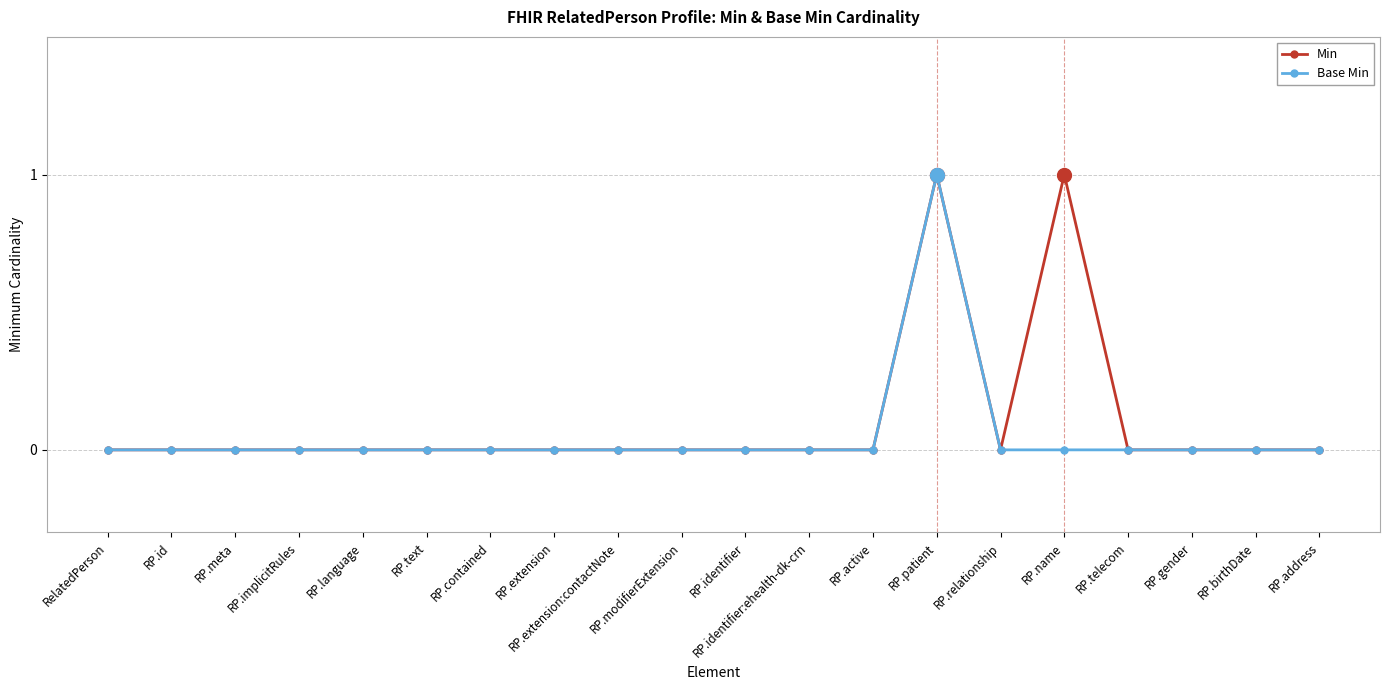

Reading left to right, extract all data points from this chart.

Min: RelatedPerson=0	RP.id=0	RP.meta=0	RP.implicitRules=0	RP.language=0	RP.text=0	RP.contained=0	RP.extension=0	RP.extension:contactNote=0	RP.modifierExtension=0	RP.identifier=0	RP.identifier:ehealth-dk-crn=0	RP.active=0	RP.patient=1	RP.relationship=0	RP.name=1	RP.telecom=0	RP.gender=0	RP.birthDate=0	RP.address=0
Base Min: RelatedPerson=0	RP.id=0	RP.meta=0	RP.implicitRules=0	RP.language=0	RP.text=0	RP.contained=0	RP.extension=0	RP.extension:contactNote=0	RP.modifierExtension=0	RP.identifier=0	RP.identifier:ehealth-dk-crn=0	RP.active=0	RP.patient=1	RP.relationship=0	RP.name=0	RP.telecom=0	RP.gender=0	RP.birthDate=0	RP.address=0